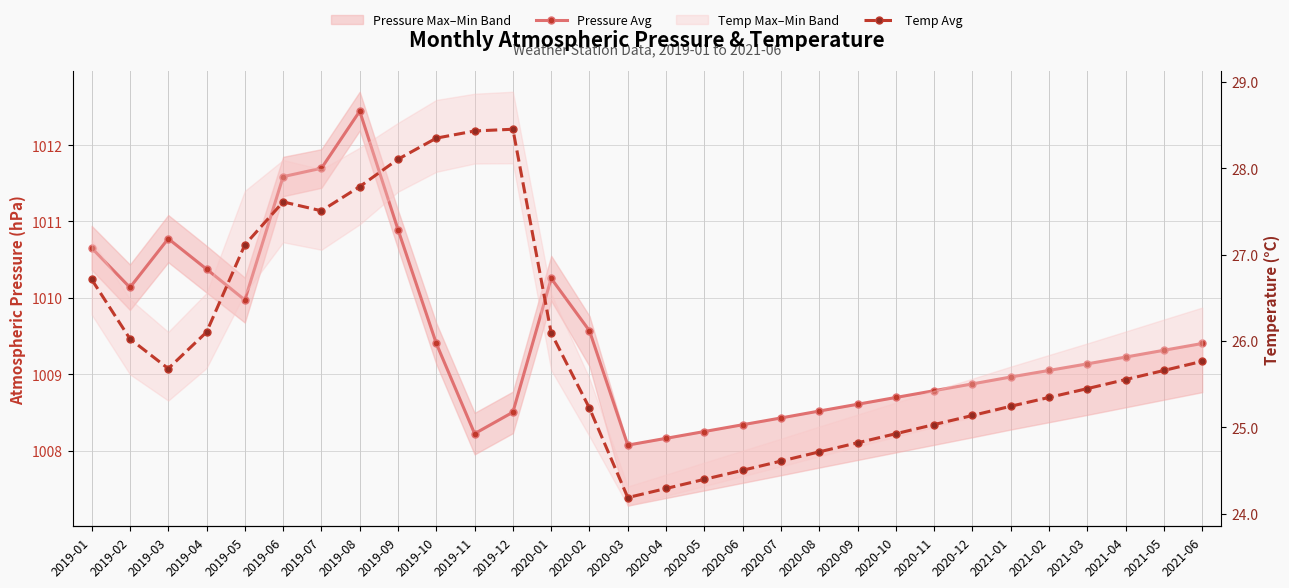

In Pressure Avg, how many points are higher than both neighbors (excluding endpoints)?

3